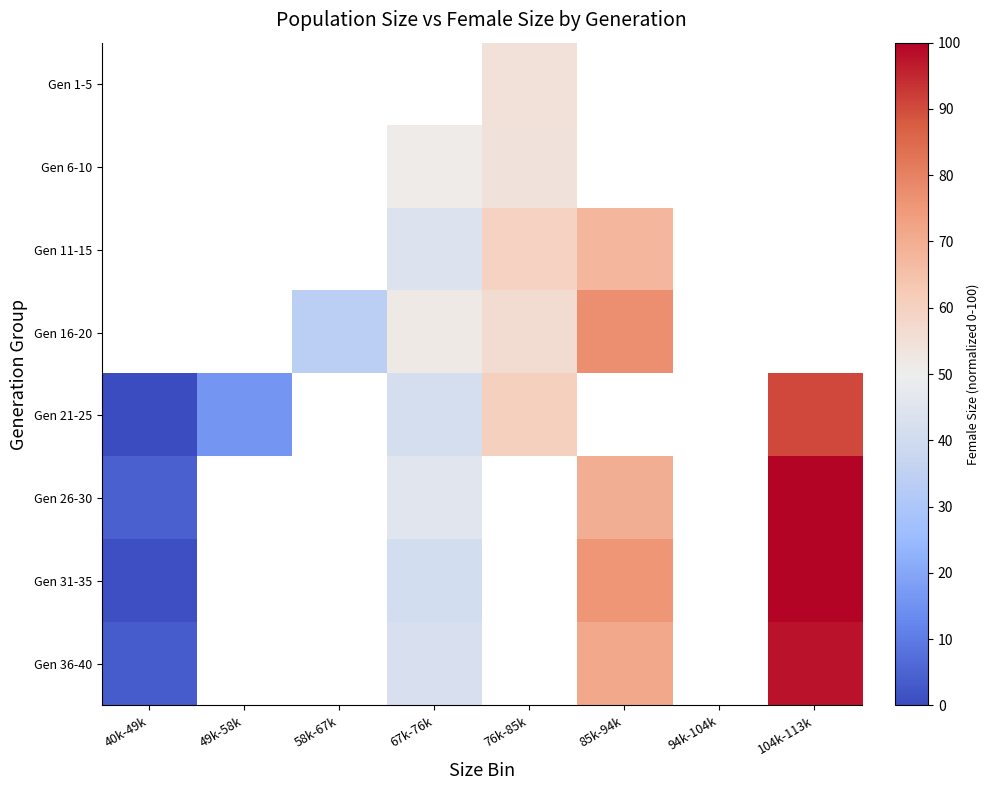

What is the maximum value for Gen 36-40?

97.9